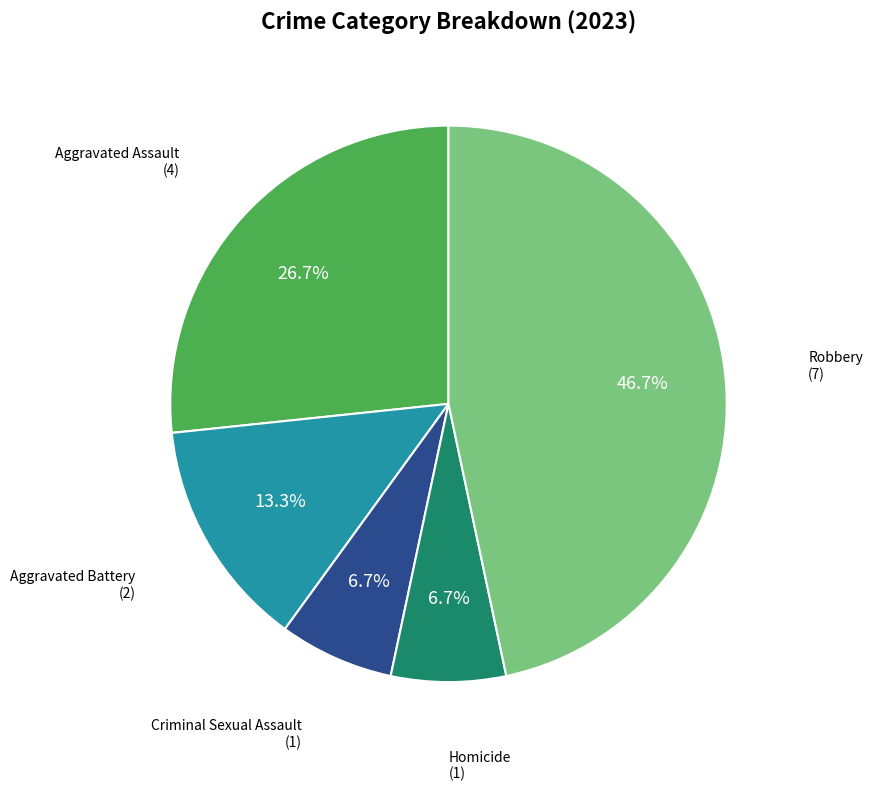

How many segments does this pie chart have?

5